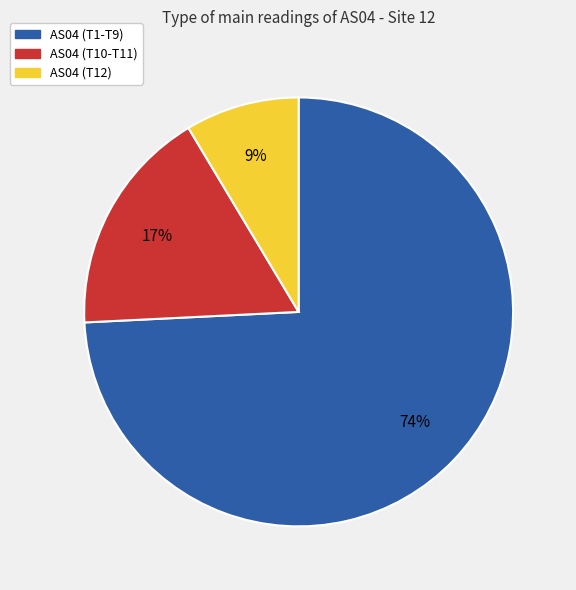

How many slices are in this pie chart?

3